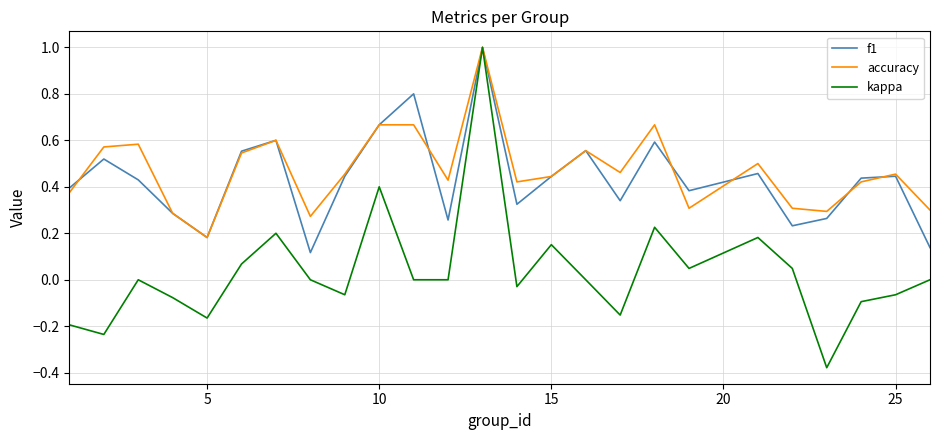

What is the greatest value displayed?

1.0